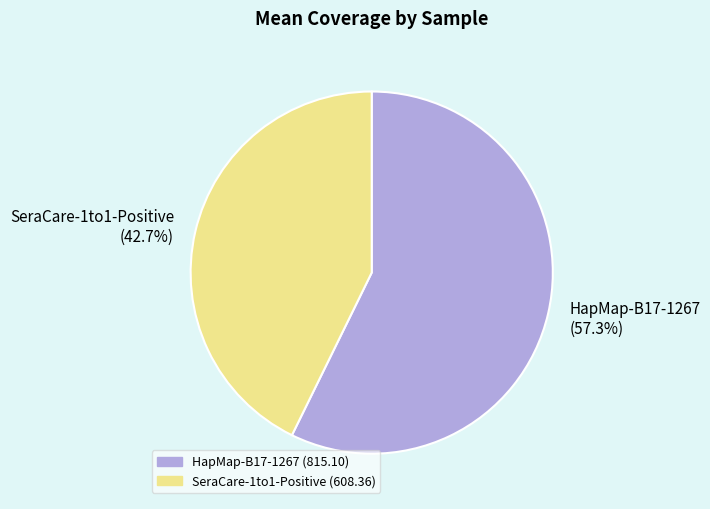

To the nearest percent, what is the difference between the SeraCare-1to1-Positive and HapMap-B17-1267 slice percentages?

15%